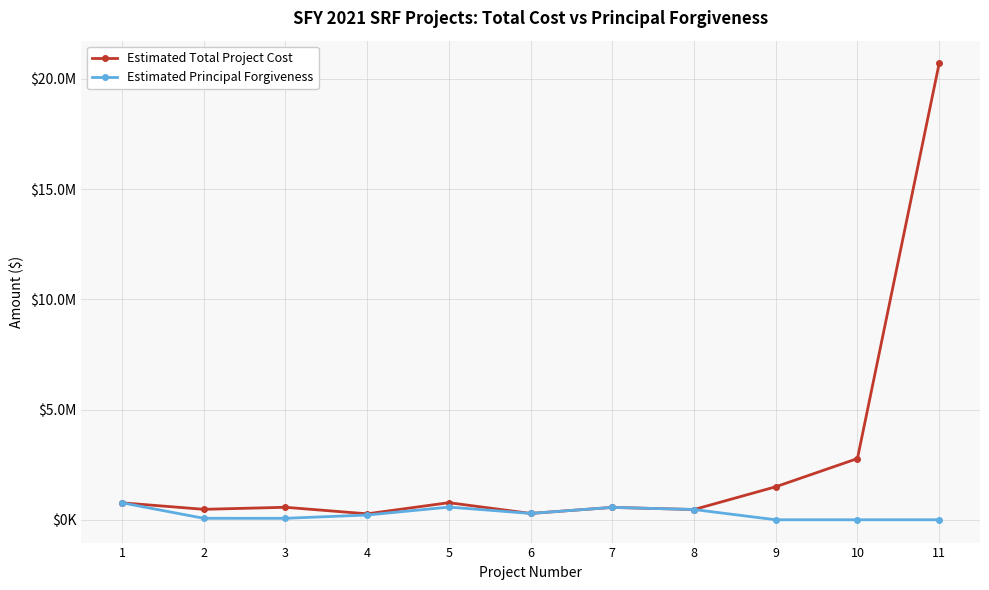

What is the difference between the maximum and minimum values in the Estimated Principal Forgiveness series?

768720